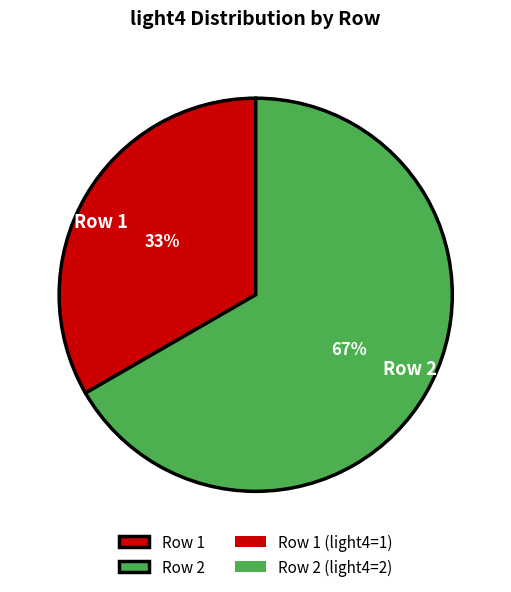

How many slices are in this pie chart?

2